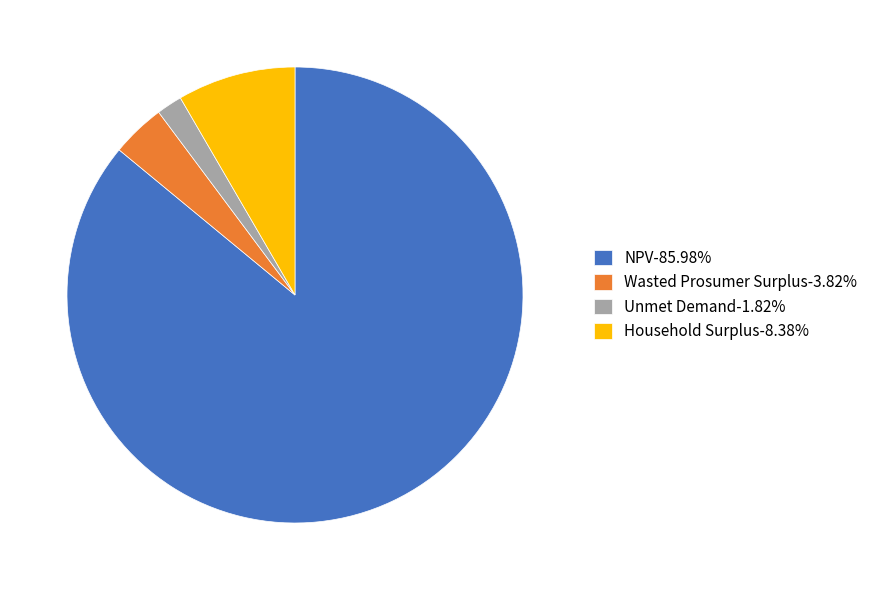

What is the ratio of the value at Wasted Prosumer Surplus to the value at Household Surplus?

0.5